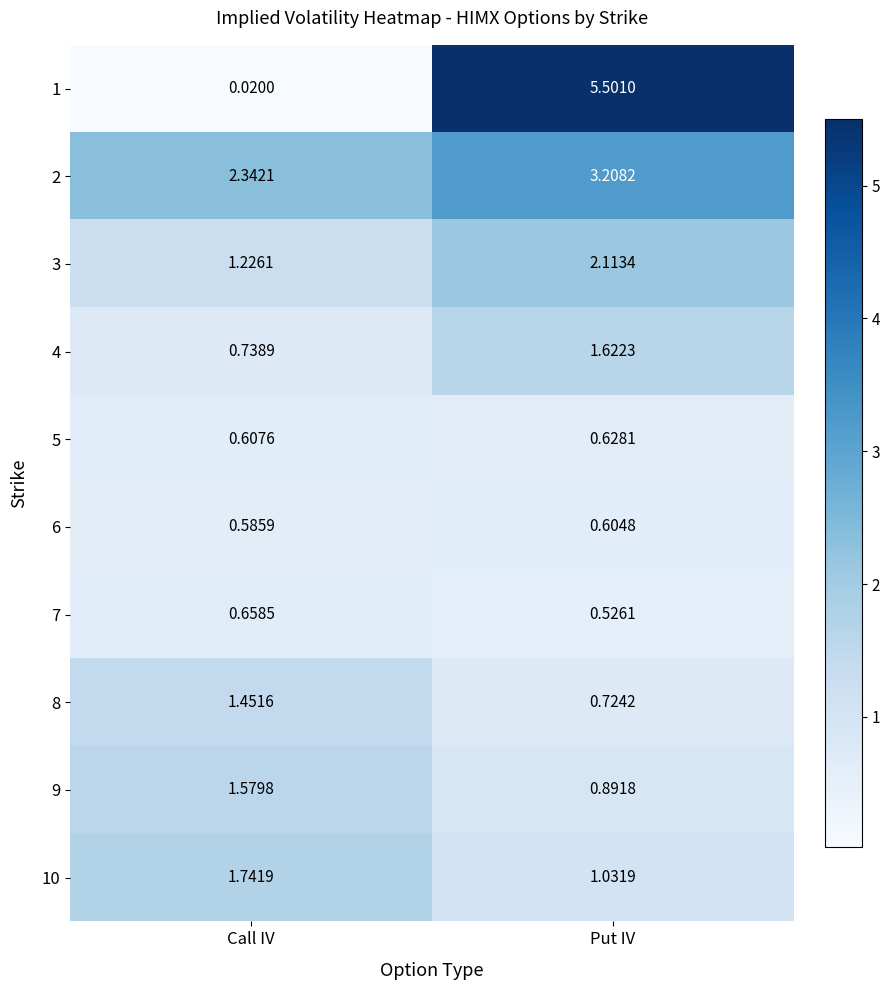

What is the total value across all series at Put IV?

16.9